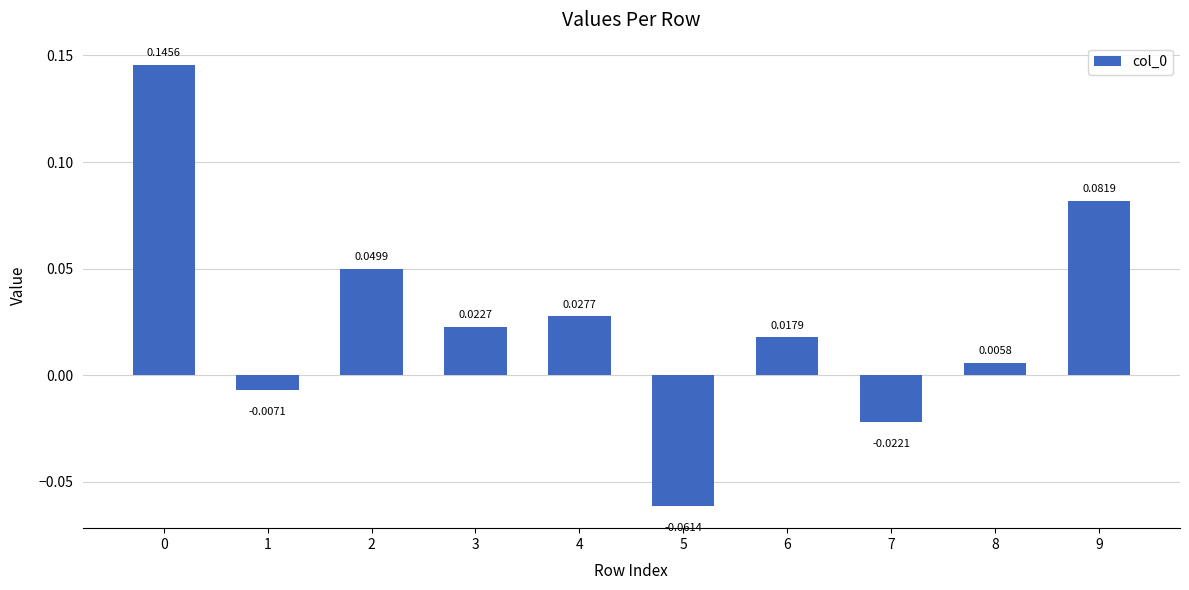

Between 4 and 9, which is larger?

9